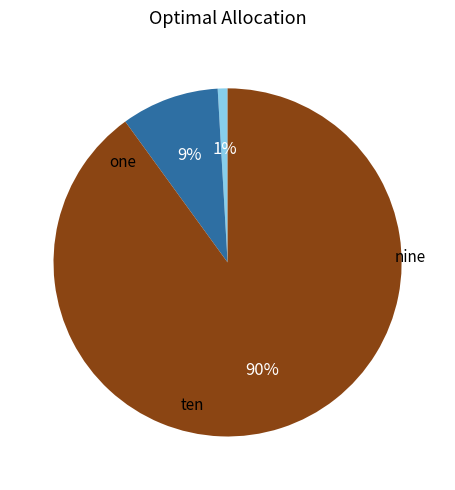

To the nearest percent, what is the average slice percentage?

33%